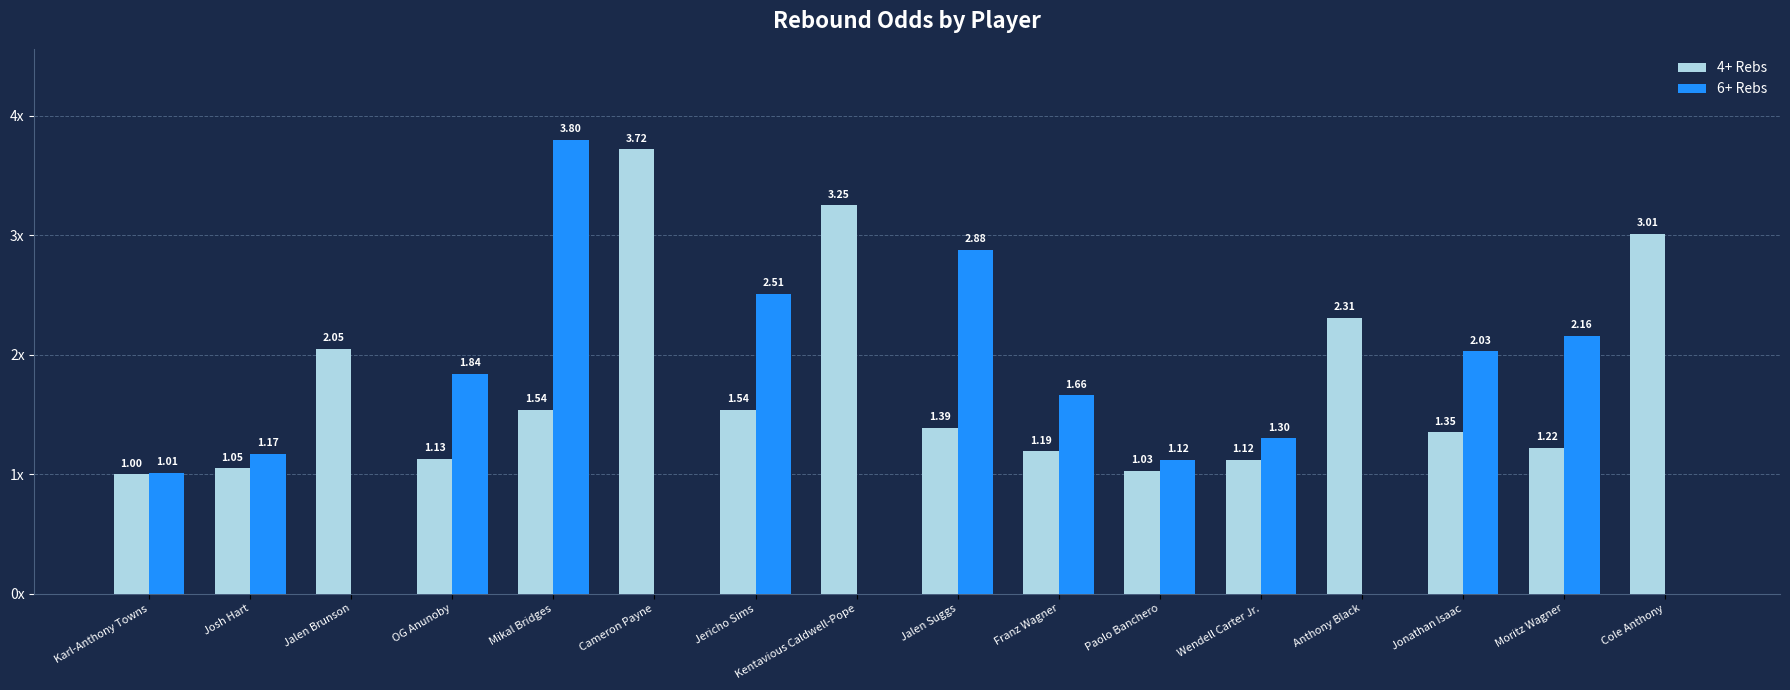

Are the bars horizontal?

No